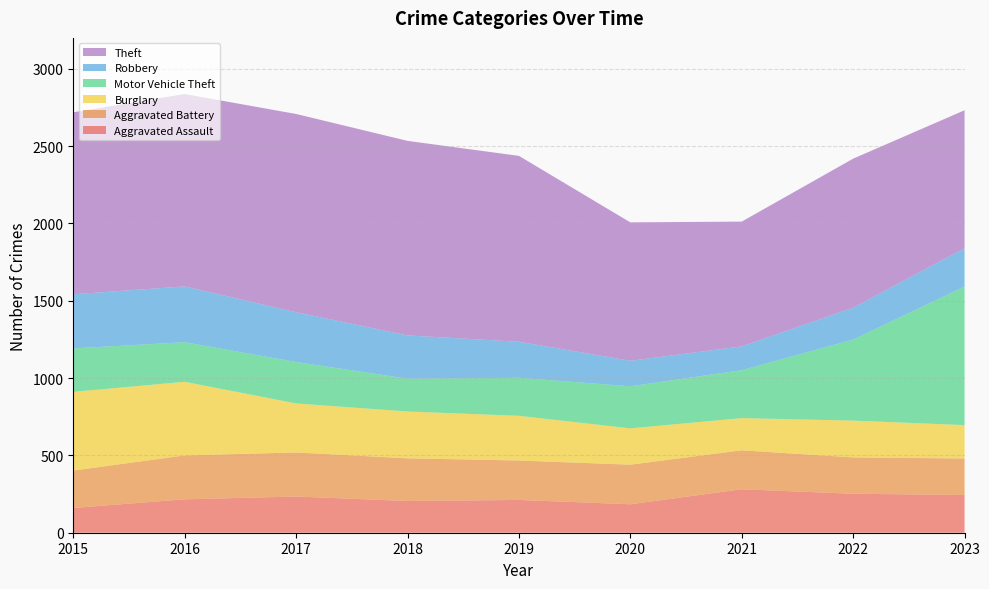

Reading left to right, extract all data points from this chart.

Aggravated Assault: 2015=160	2016=216	2017=234	2018=205	2019=212	2020=184	2021=281	2022=252	2023=244
Aggravated Battery: 2015=242	2016=284	2017=285	2018=276	2019=255	2020=256	2021=252	2022=235	2023=236
Burglary: 2015=509	2016=476	2017=317	2018=303	2019=289	2020=235	2021=208	2022=238	2023=216
Motor Vehicle Theft: 2015=281	2016=256	2017=268	2018=212	2019=246	2020=272	2021=310	2022=524	2023=896
Robbery: 2015=350	2016=361	2017=322	2018=280	2019=233	2020=165	2021=154	2022=206	2023=248
Theft: 2015=1177	2016=1244	2017=1282	2018=1258	2019=1202	2020=895	2021=807	2022=964	2023=892